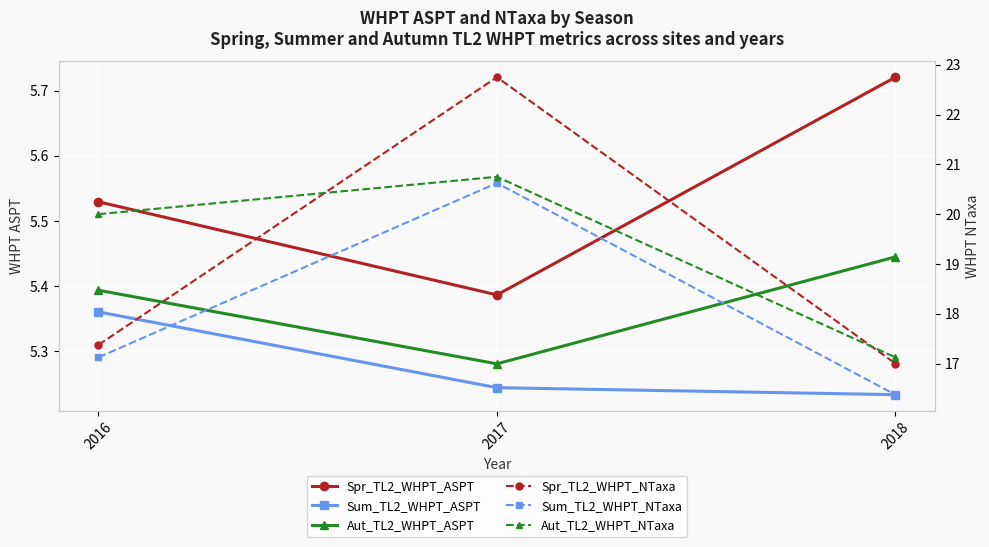

True or false: Sum_TL2_WHPT_NTaxa has a value of 4.3 at 2017.

False